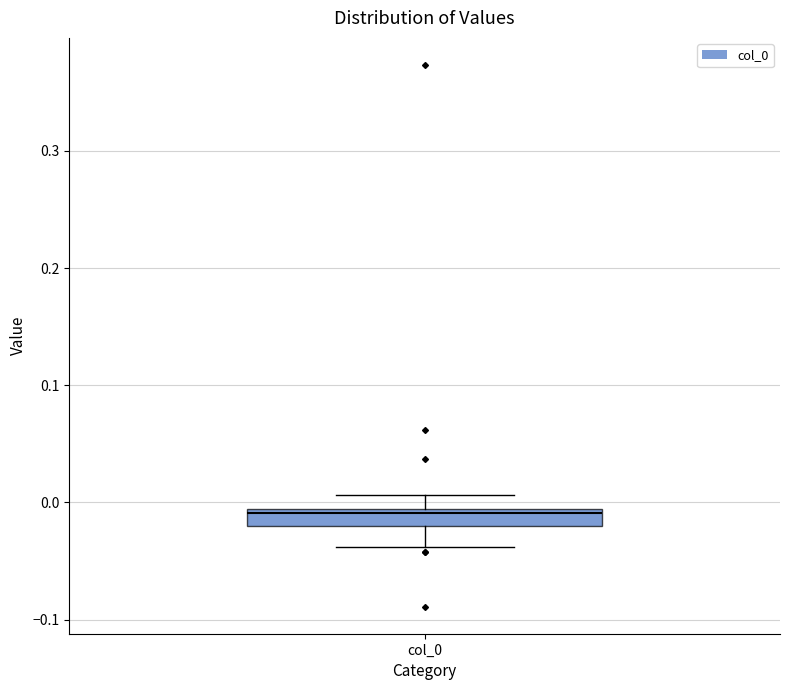

Where does the lower whisker of the box for col_0 end on the y-axis? The values are not printed on the chart, so give them approximately, as read against the axis.

-0.04